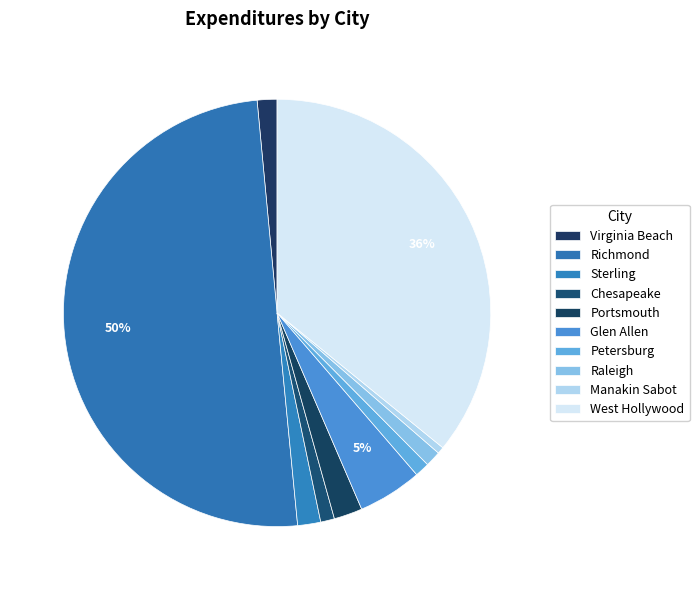

To the nearest percent, what portion does Portsmouth represent?

2%